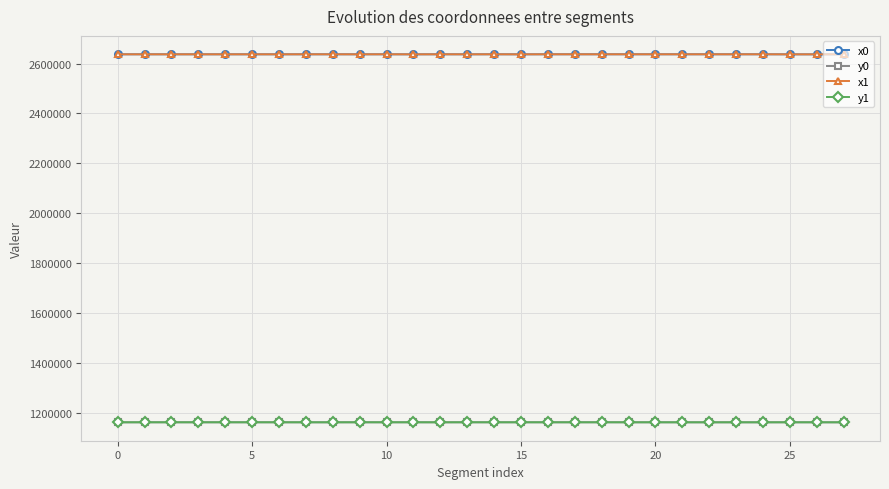

What is the value of the y1 point at the 6th from the left?

1161865.7